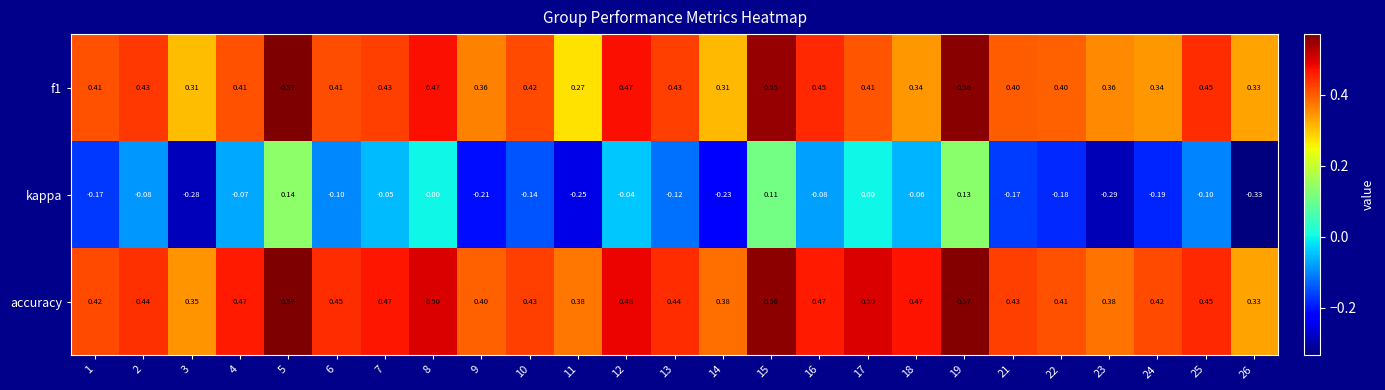

Which series has the largest range (max minus min)?

kappa